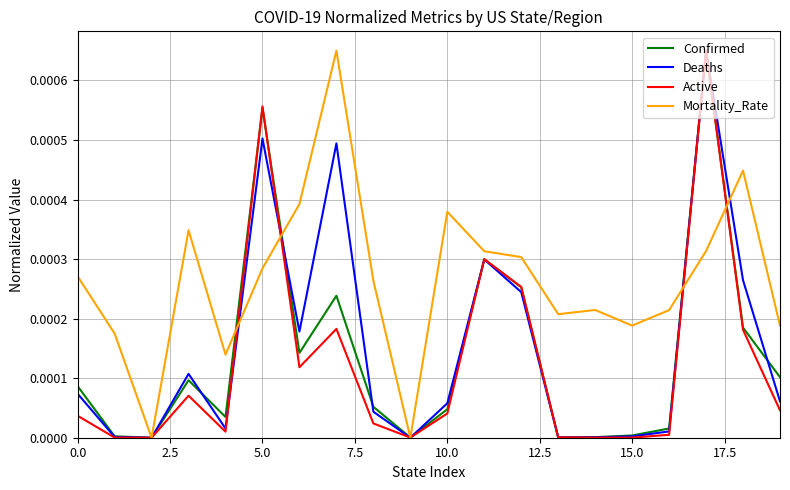

Which series has the largest total across all categories?

Mortality_Rate